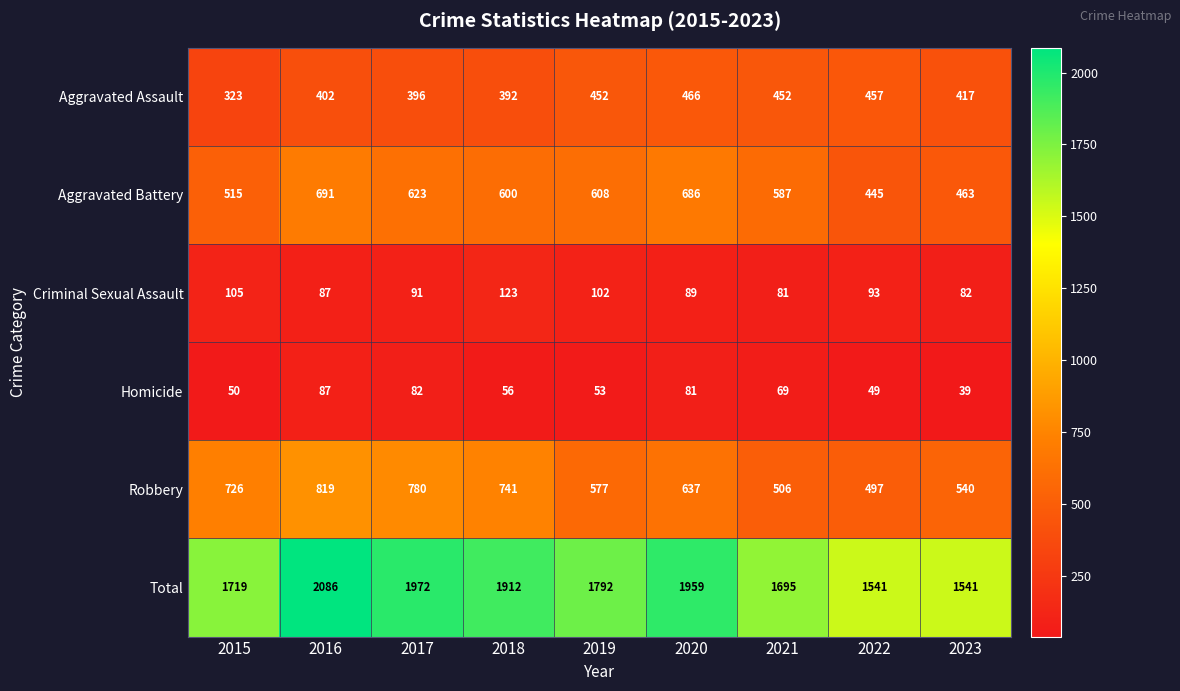

At which label does Criminal Sexual Assault first exceed 91?

2015